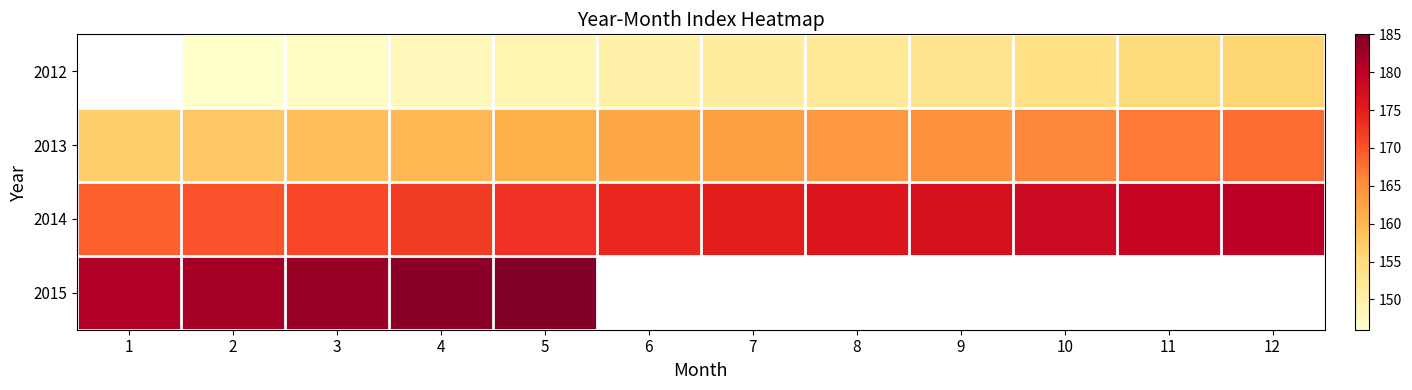

Which series has the largest range (max minus min)?

2013